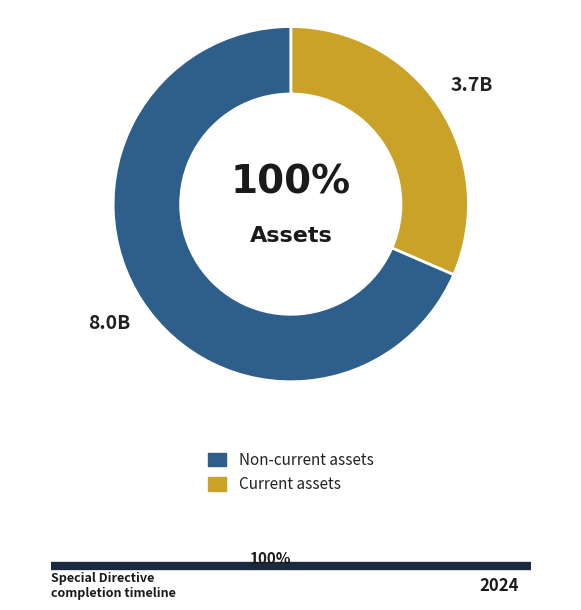

To the nearest percent, what portion does Current assets represent?

32%